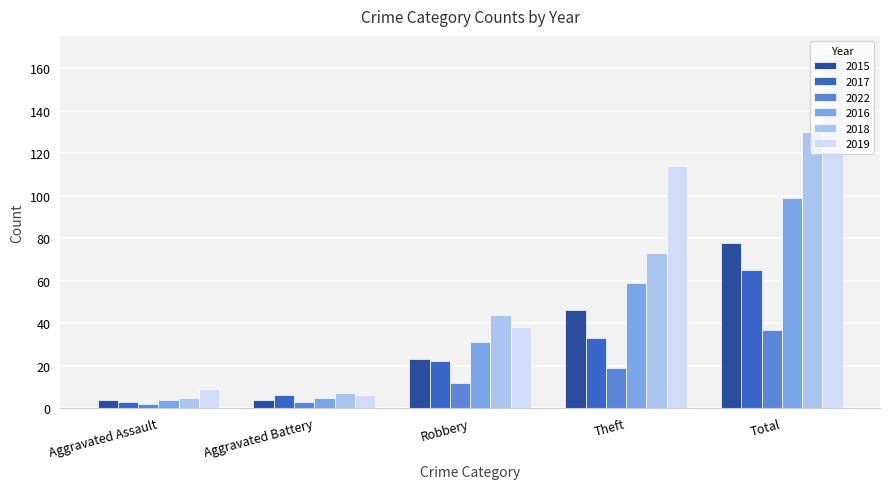

What are all the series names shown in the legend?

2015, 2017, 2022, 2016, 2018, 2019